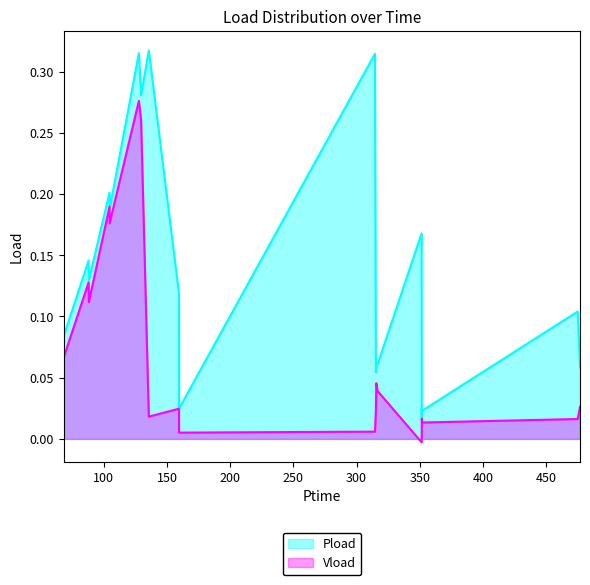

Which series has the largest total across all categories?

Pload